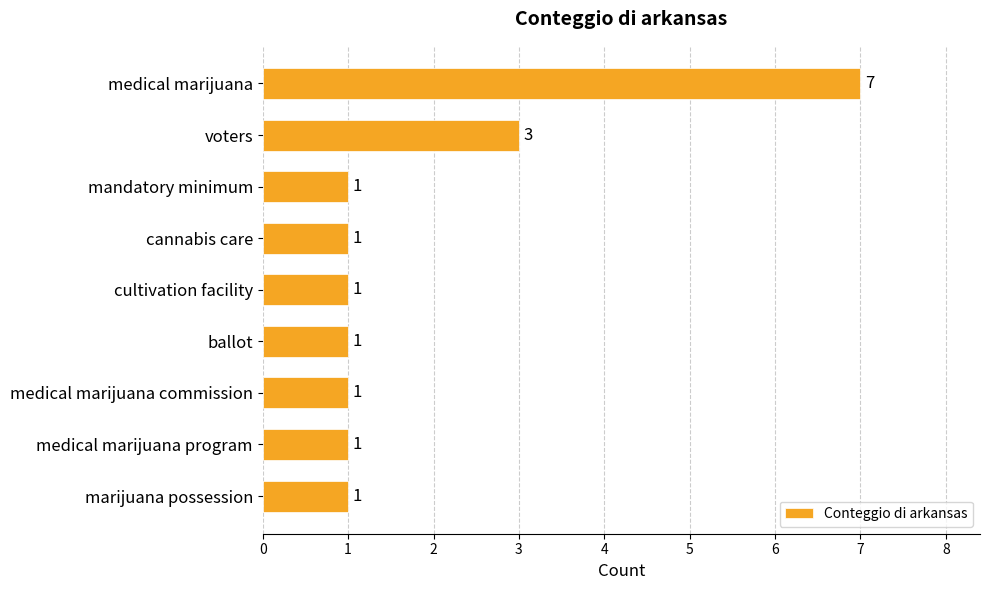

Reading top to bottom, what are all the values shown in this chart?

7	3	1	1	1	1	1	1	1